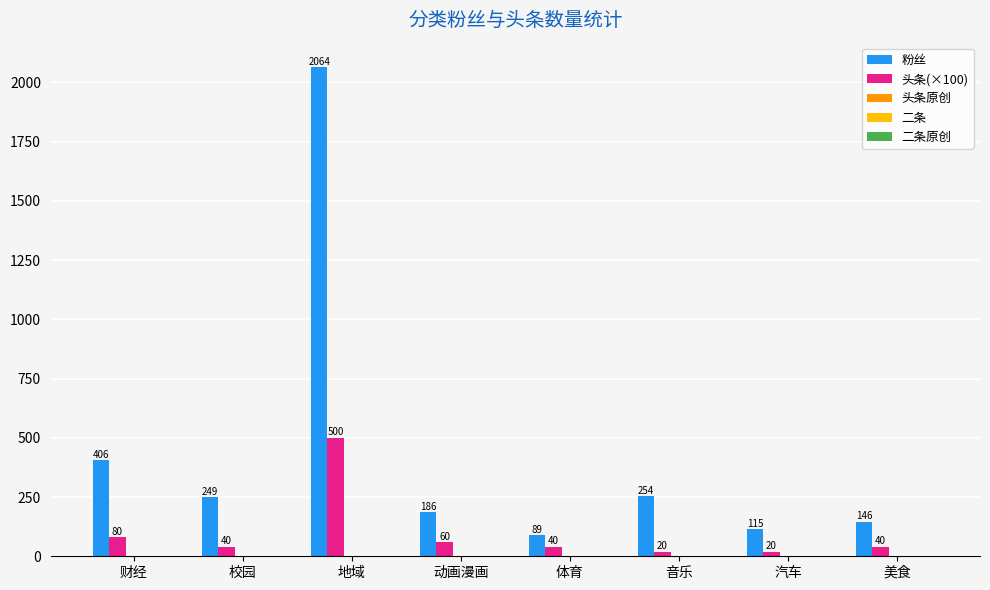

The 粉丝 series shows 2064 at 地域. True or false?

True